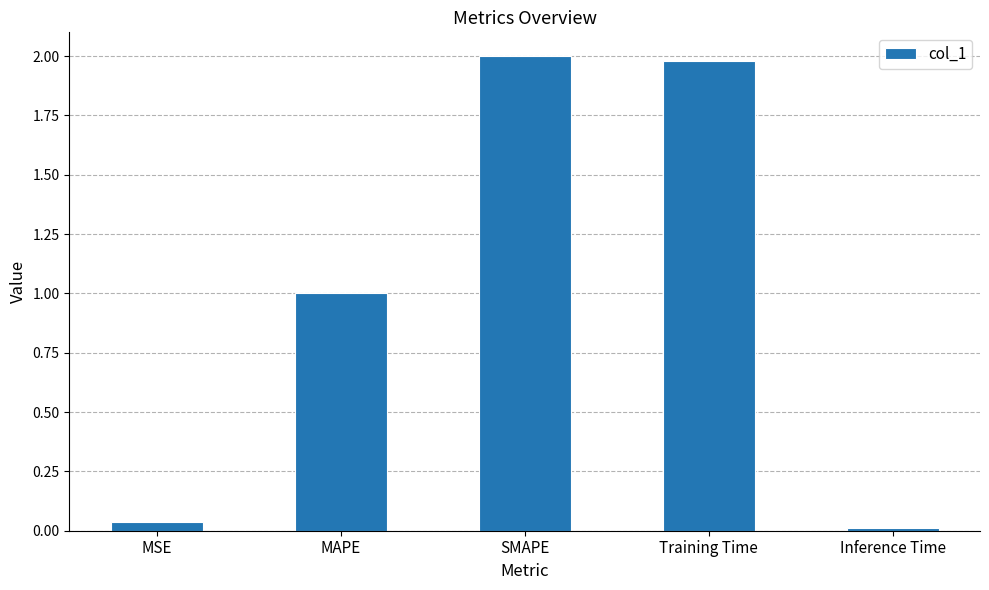

Does the chart contain stacked bars?

No